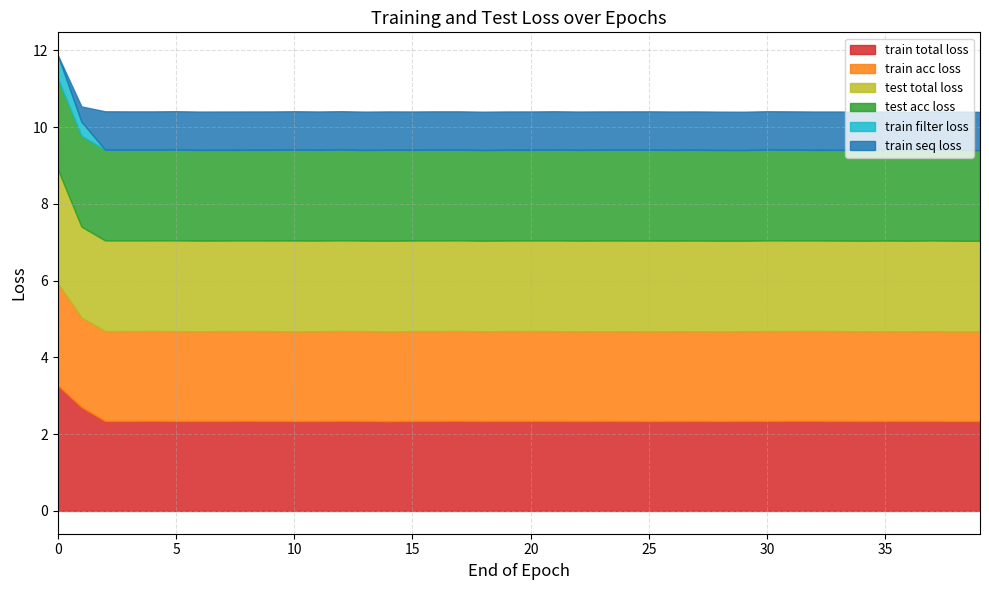

Does the chart display data point markers on the line(s)?

No